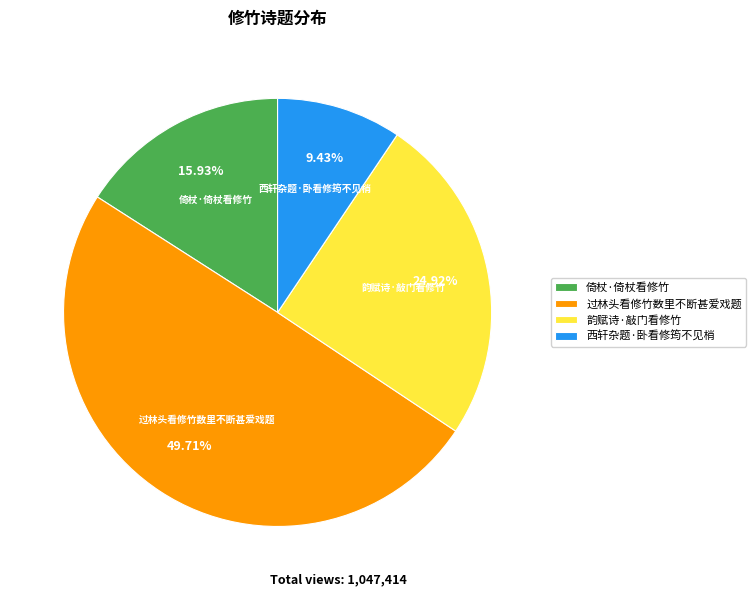

Does 西轩杂题·卧看修筠不见梢 represent more than half of the total?

No